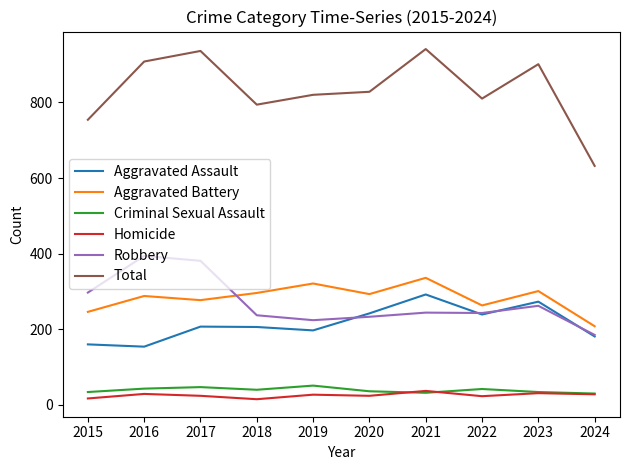

True or false: Homicide has a value of 24 at 2020.

True